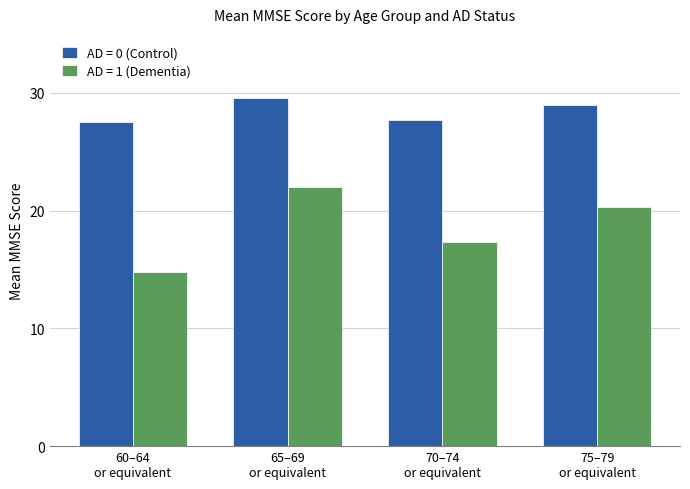

Are the bars horizontal?

No